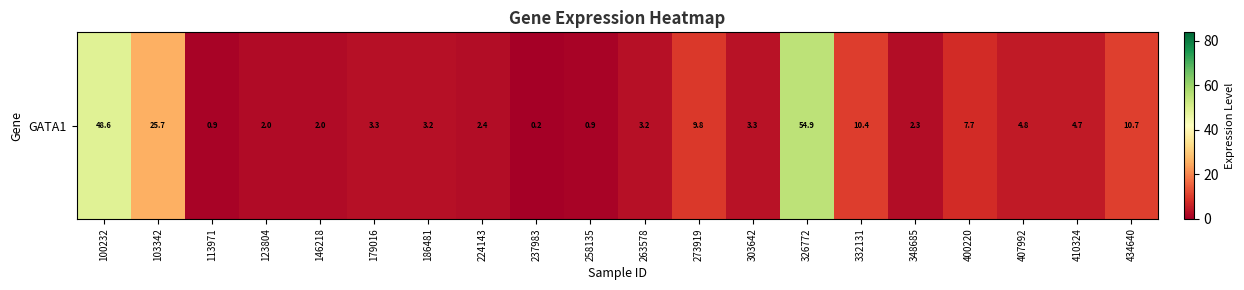

What is the difference between the values at 237983 and 410324?

4.5